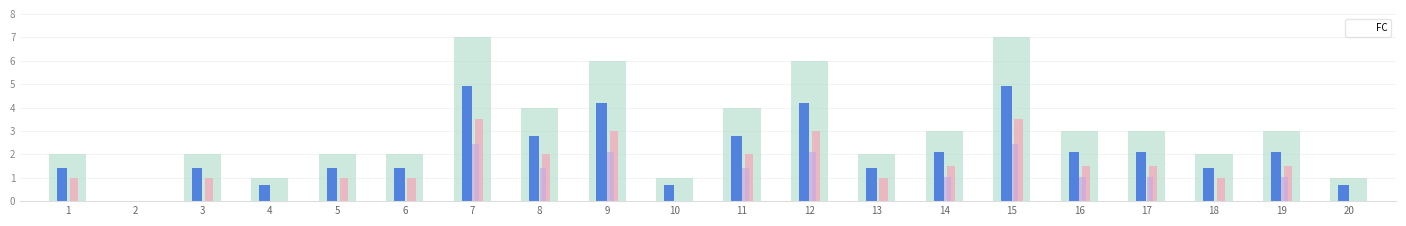

List the labels in order of value, smallest first.

2, 4, 10, 20, 1, 3, 5, 6, 13, 18, 14, 16, 17, 19, 8, 11, 9, 12, 7, 15